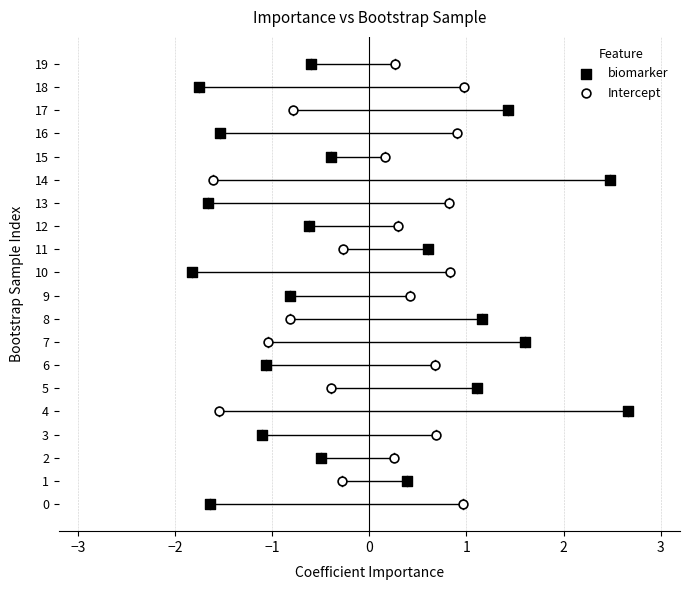

What are all the series names shown in the legend?

biomarker, Intercept